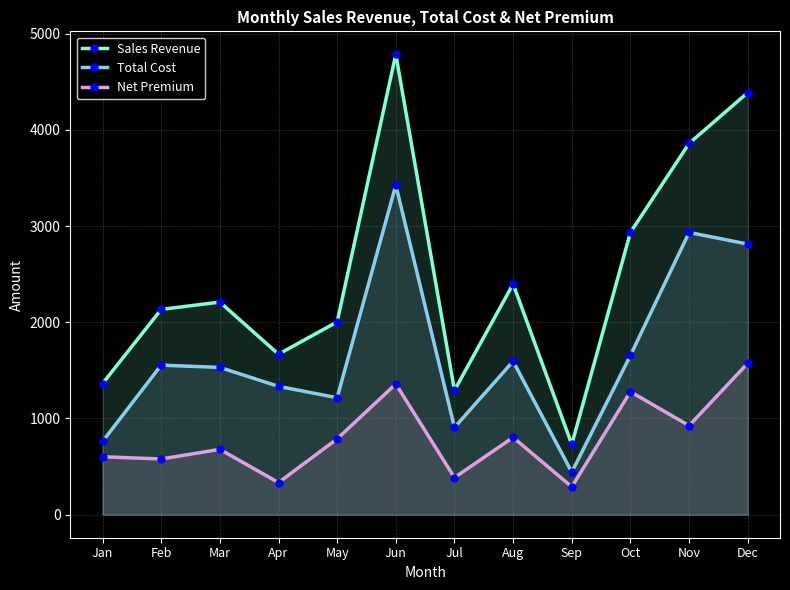

What is the sum of the Net Premium values at Jul and Jan?

987.9